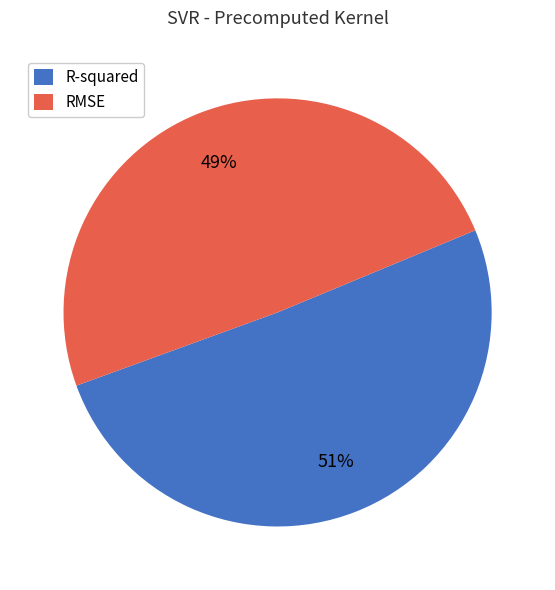

Do R-squared and RMSE together represent more than half of the pie?

Yes